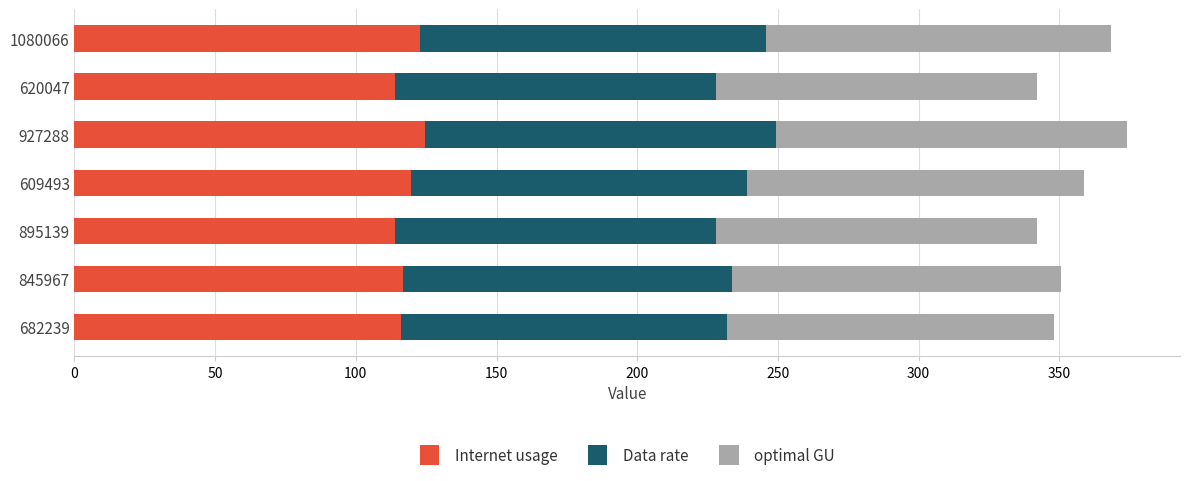

What is the average value of the Internet usage series?

118.3